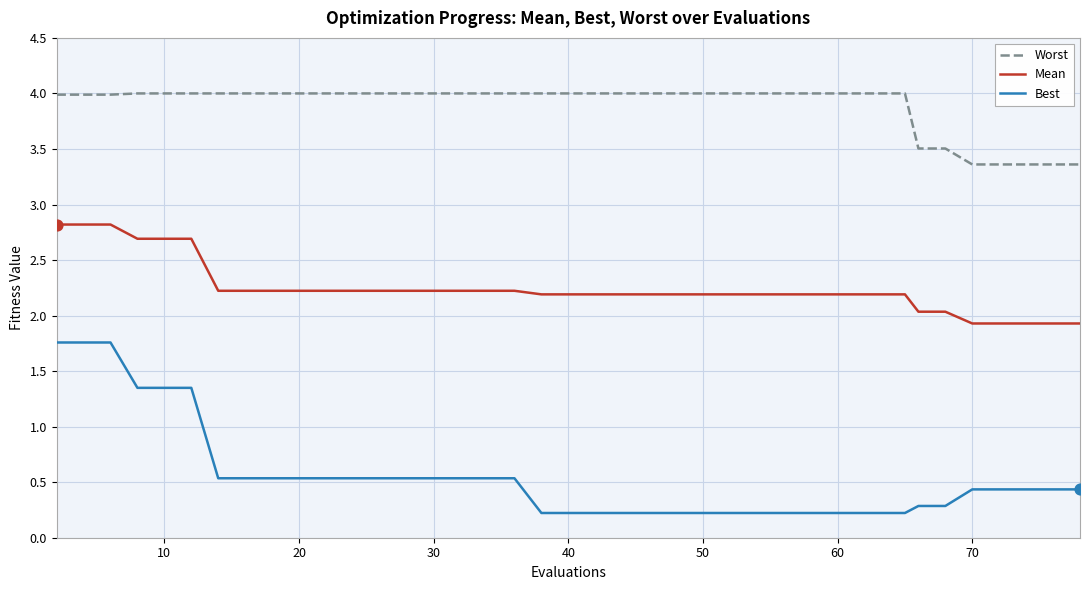

Which series has the largest range (max minus min)?

Best